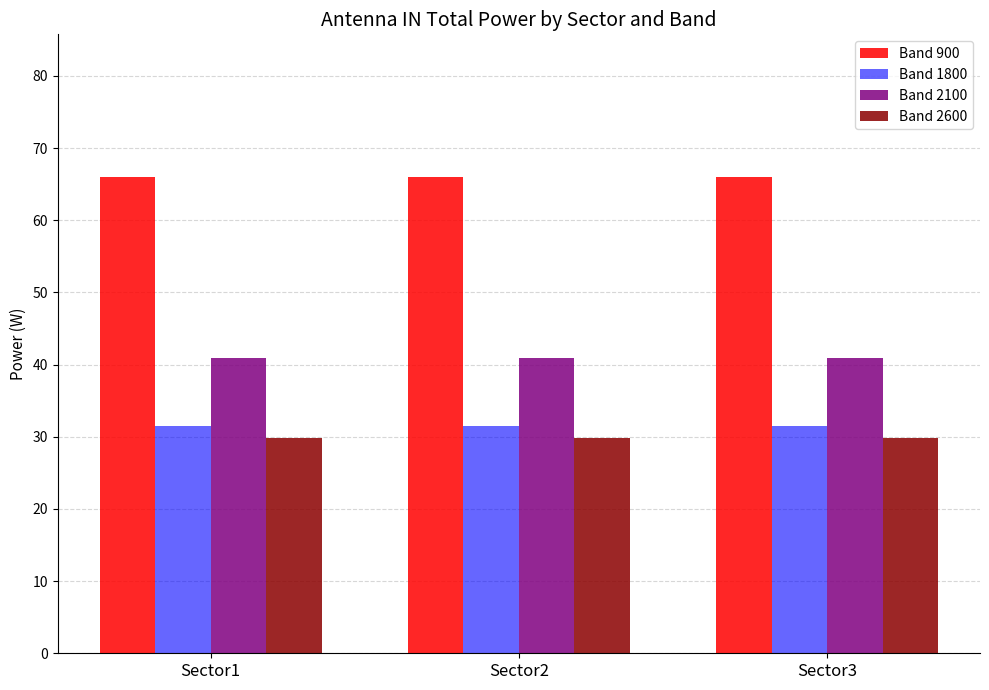

The Band 900 series shows 66.0 at Sector1. True or false?

True